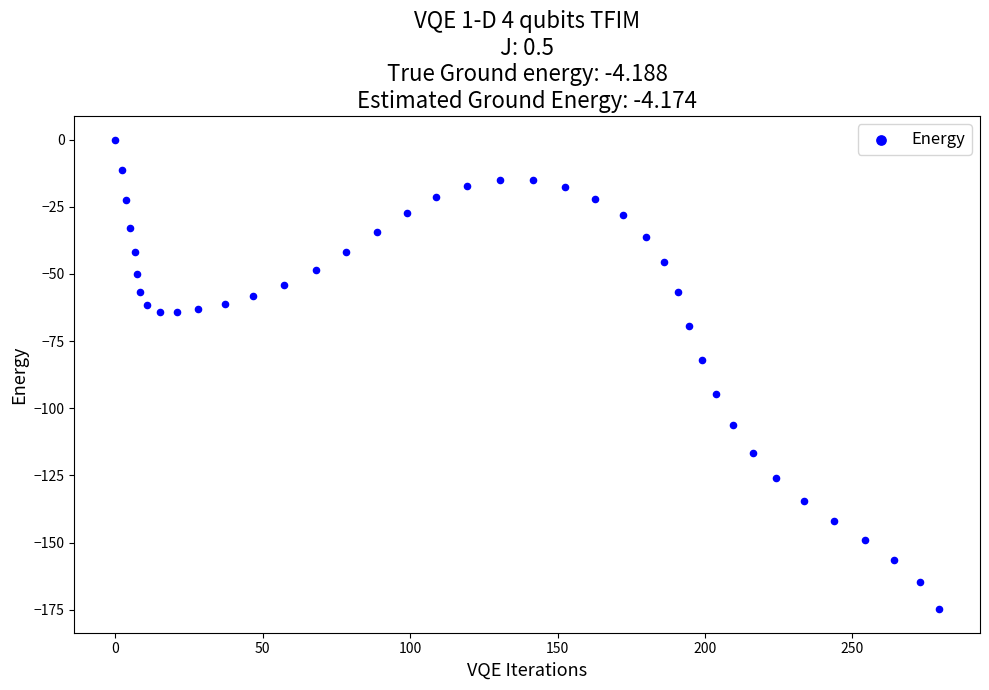

What Y value in the scatter plot is closest to -87?

-82.0